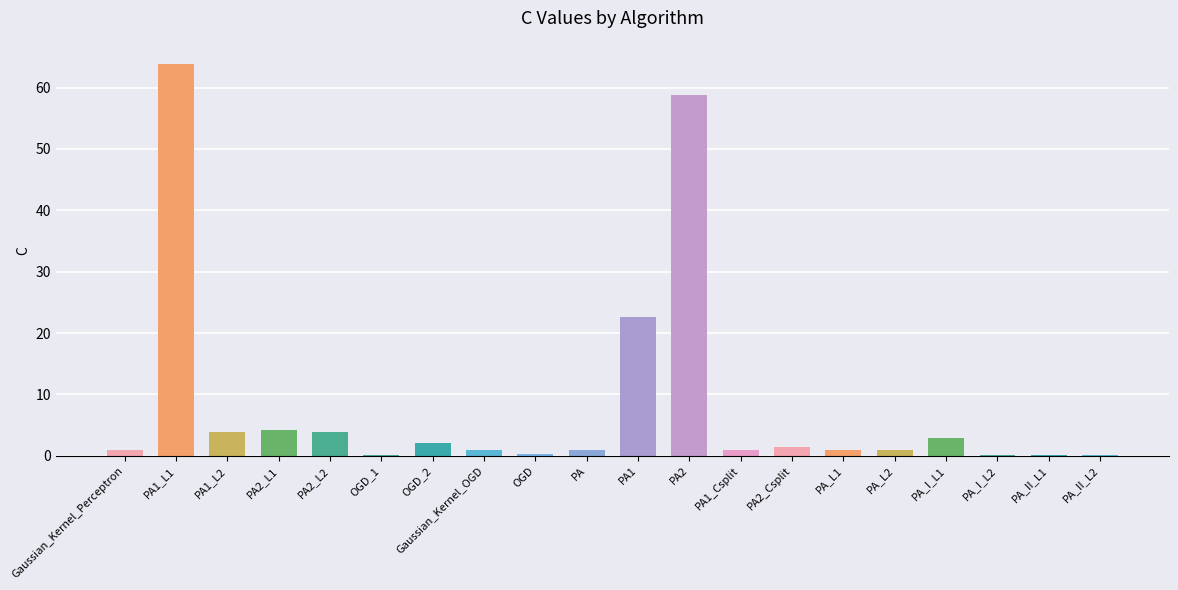

What is the label of the 6th bar from the left?

OGD_1